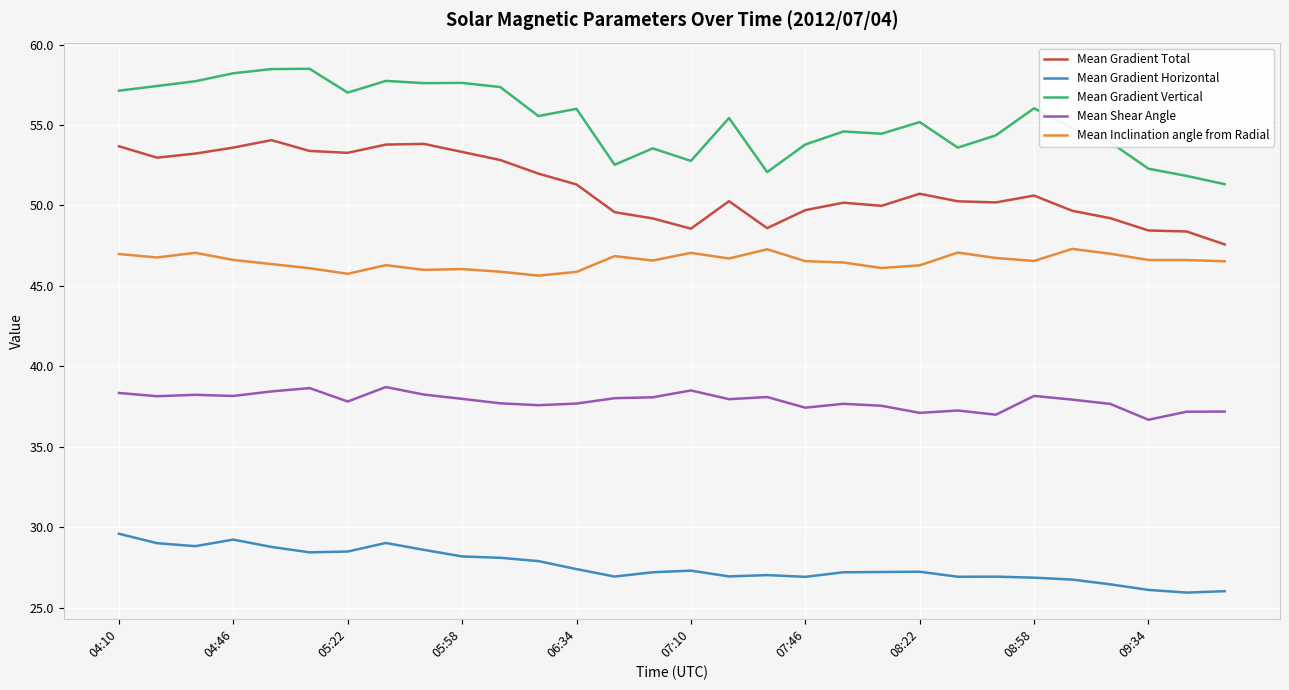

Rank the series by their maximum value, from highest to lowest.

Mean Gradient Vertical, Mean Gradient Total, Mean Inclination angle from Radial, Mean Shear Angle, Mean Gradient Horizontal